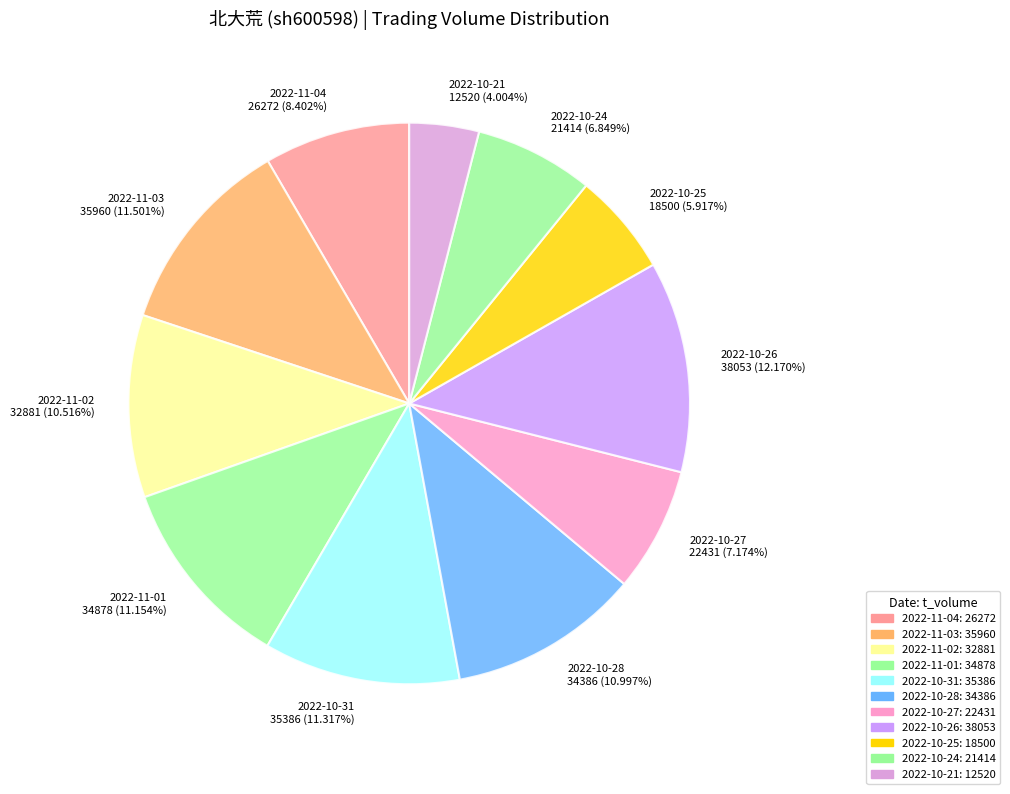

How much of the chart is everything except 2022-11-04?

91.6%